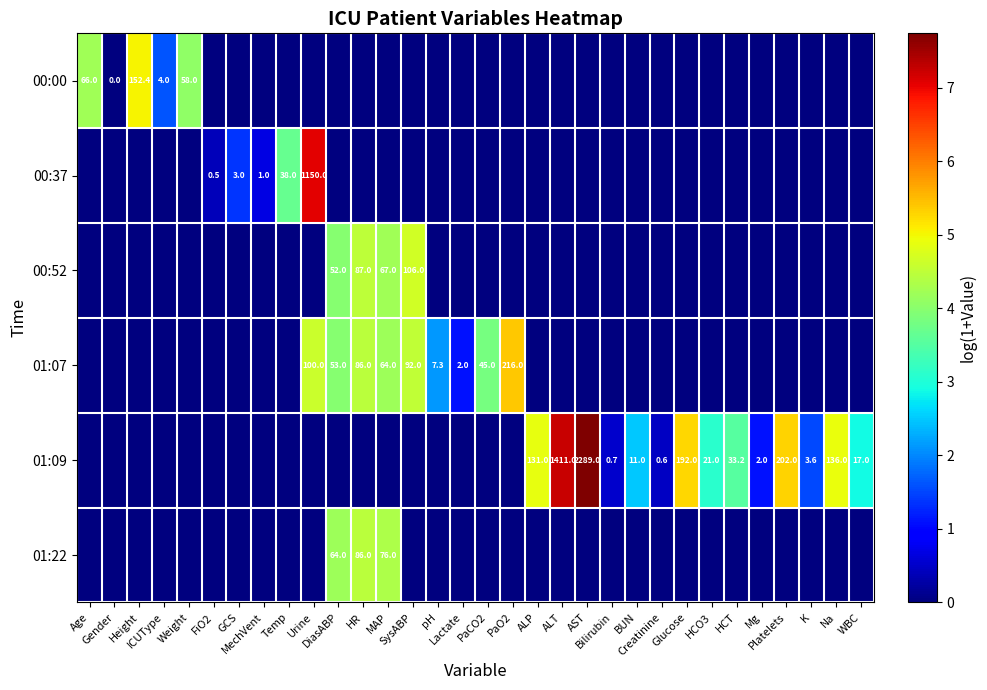

What is the greatest value displayed?

7.7